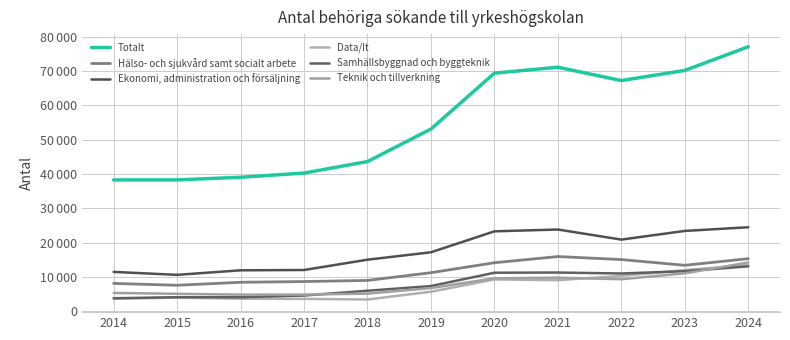

What is the difference between the highest and lowest values at 2018?

40163